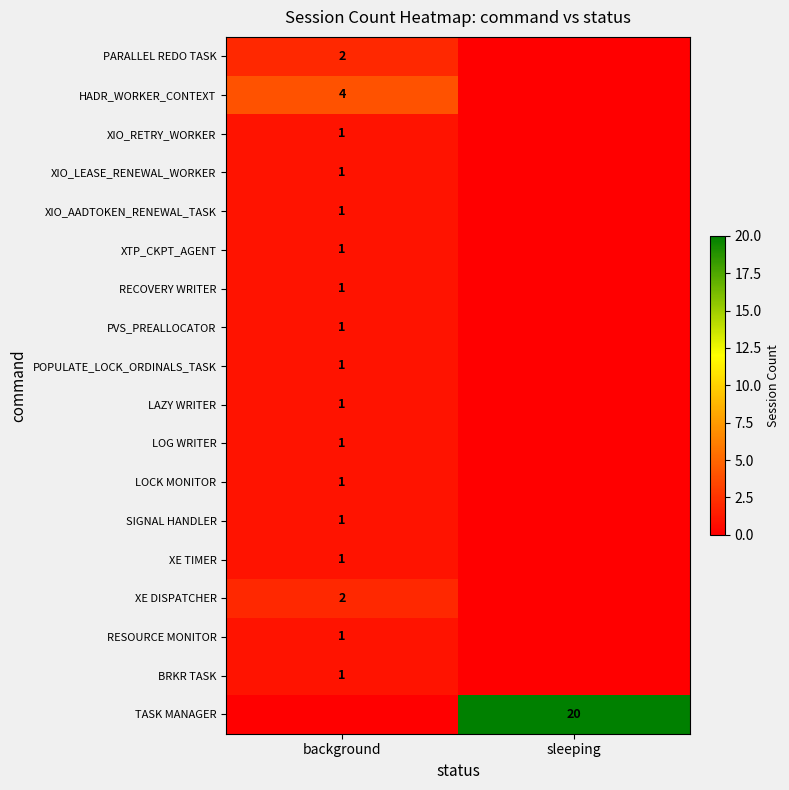

True or false: XE DISPATCHER has a value of 2 at background.

True